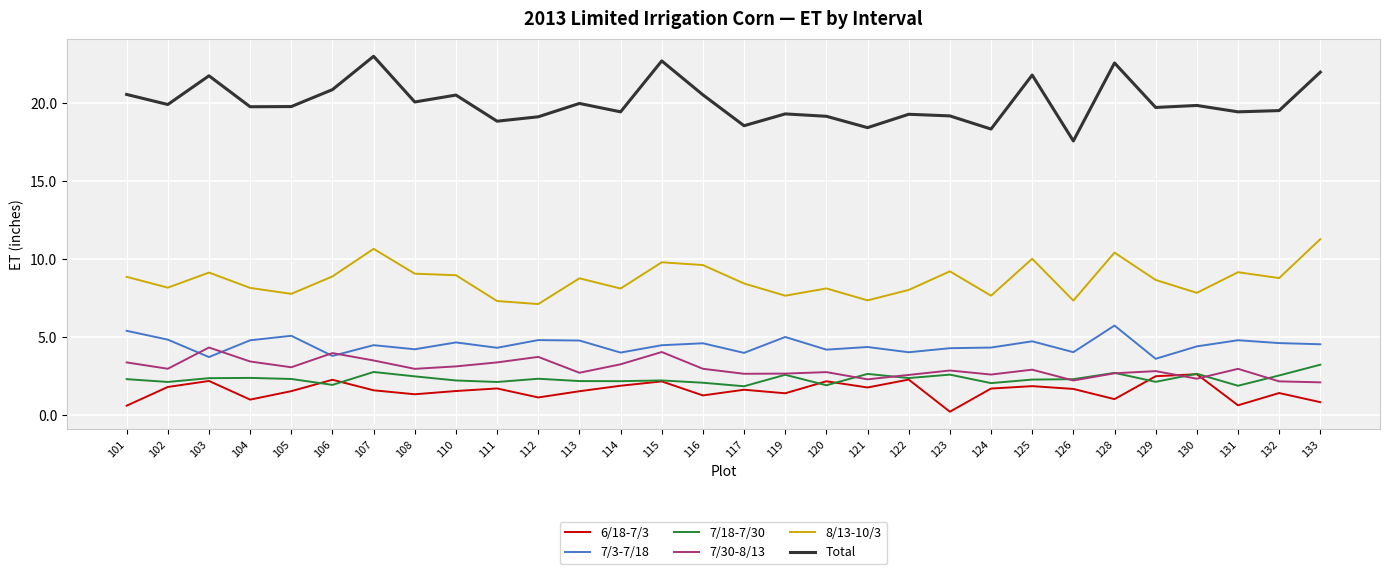

Is it true that 8/13-10/3 equals 11.0 at 117?

False